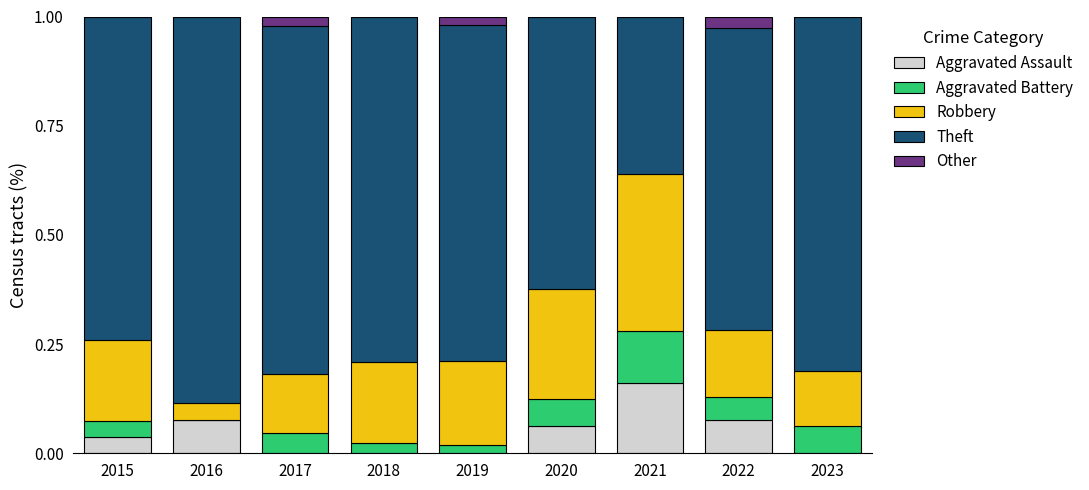

What is the total value across all series at 2021?

1.0